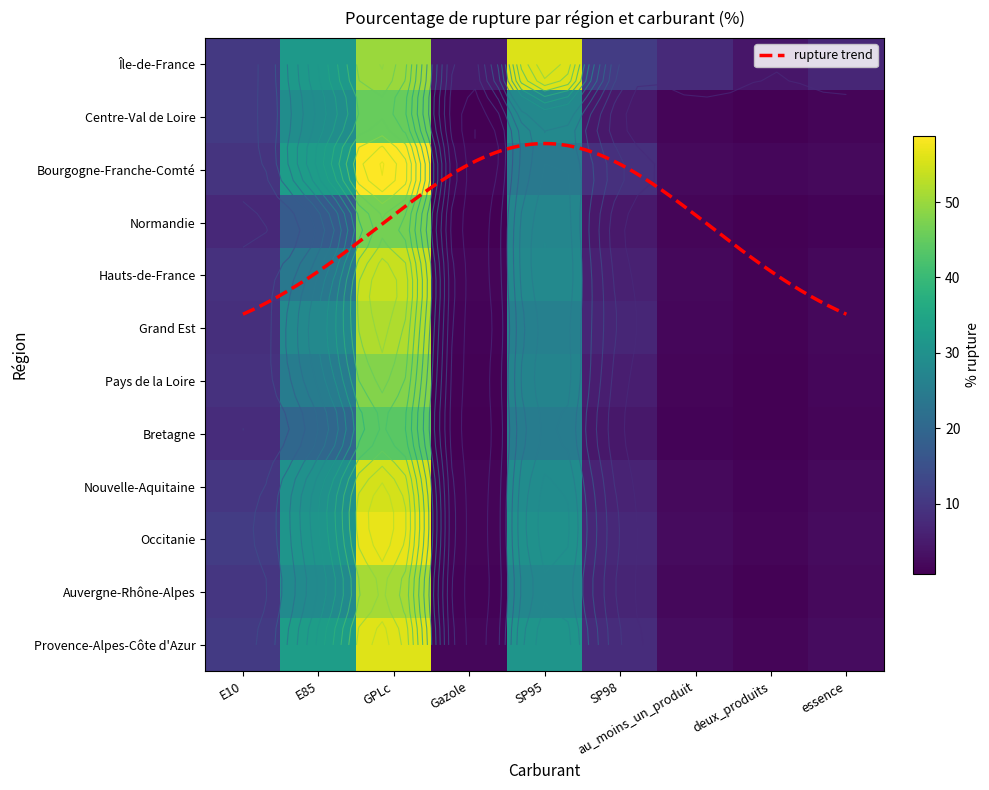

What value does the Grand Est series have at SP98?

7.0